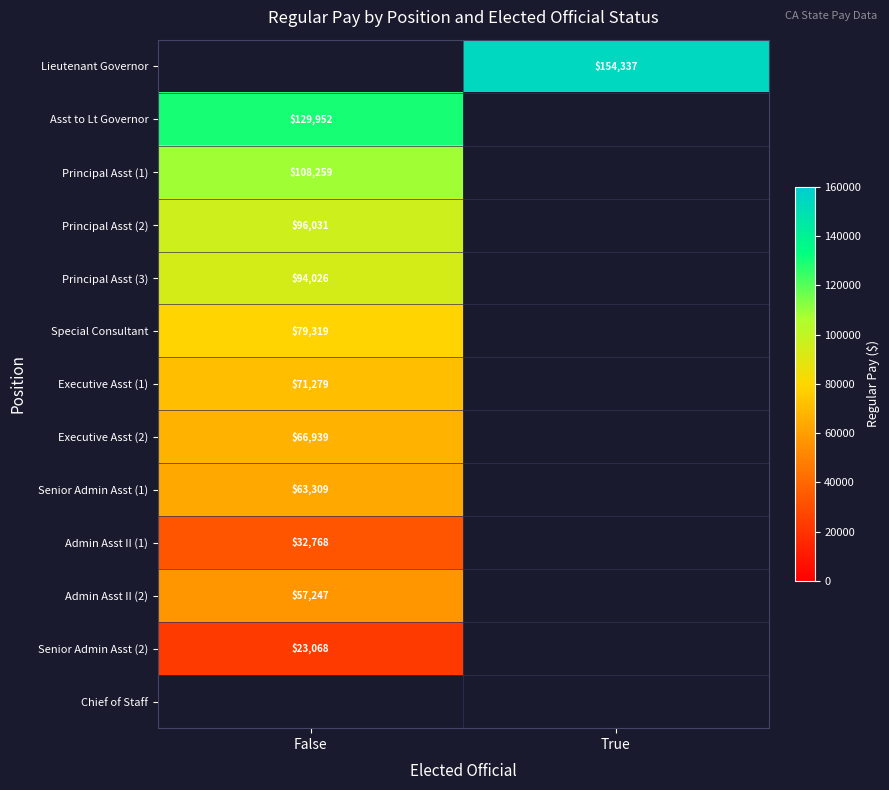

How many series are shown in this chart?

13